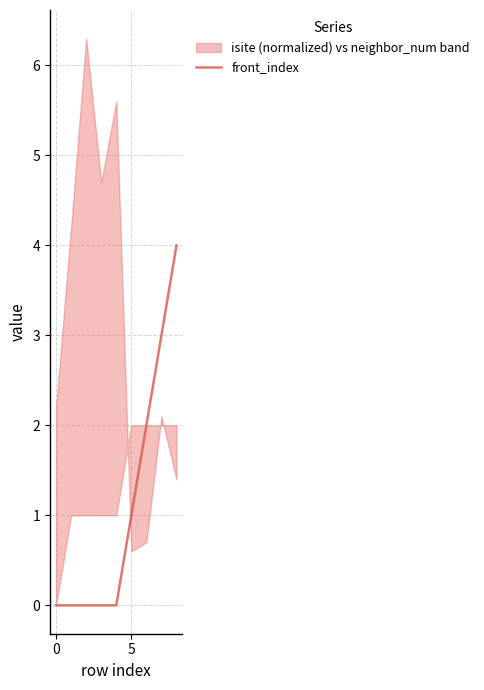

What is the maximum value for front_index?

4